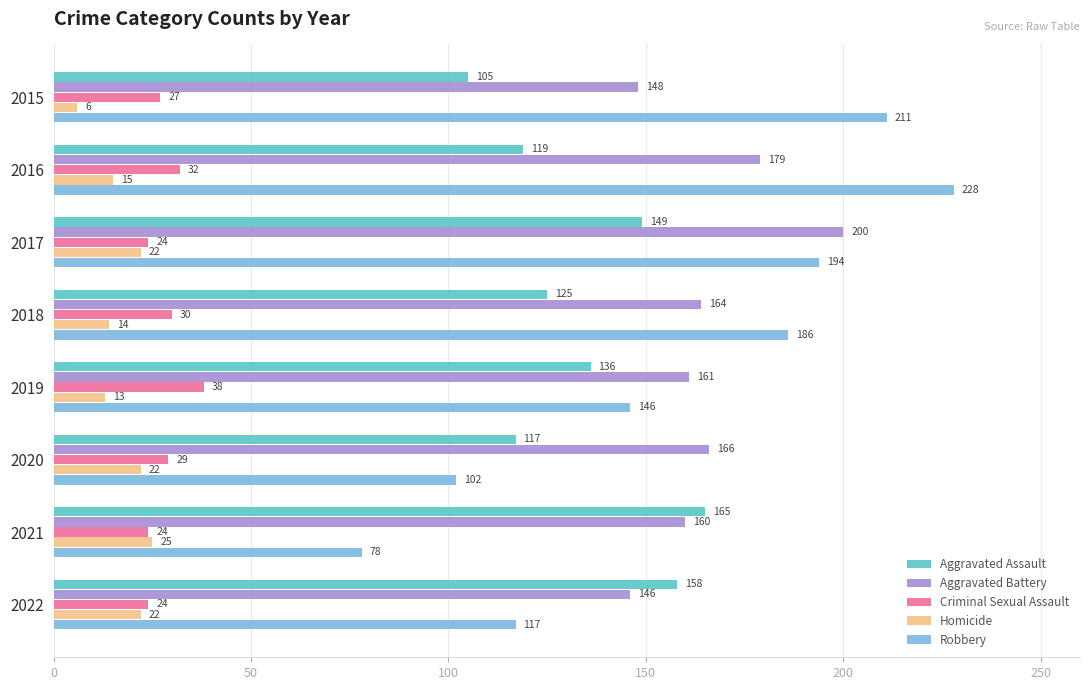

The value of Aggravated Battery at 2022 is 49. True or false?

False